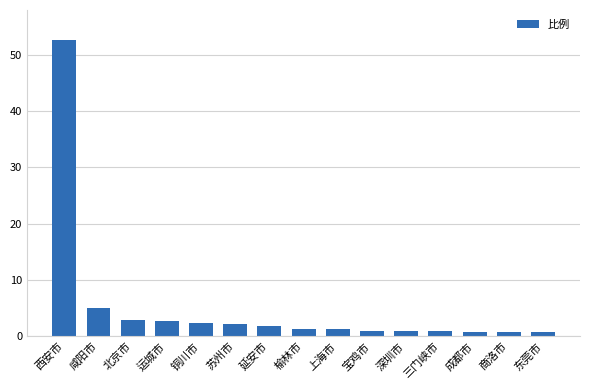

How many distinct data groups are displayed?

1